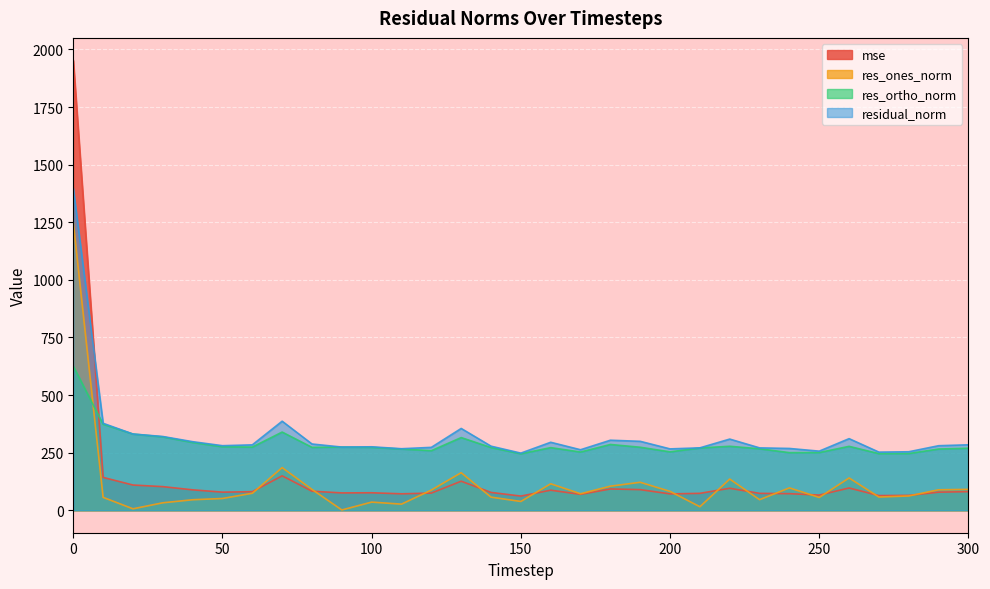

Between 10 and 60, which is larger?

10